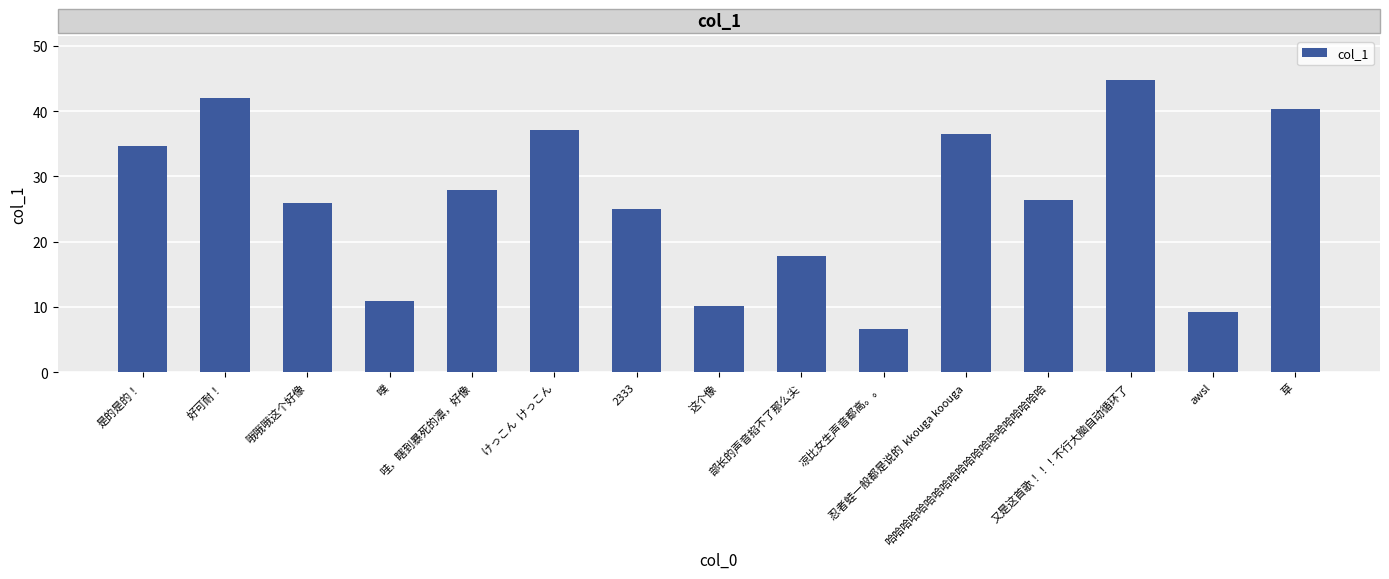

True or false: the data shows 61.7 at 好可耐！.

False